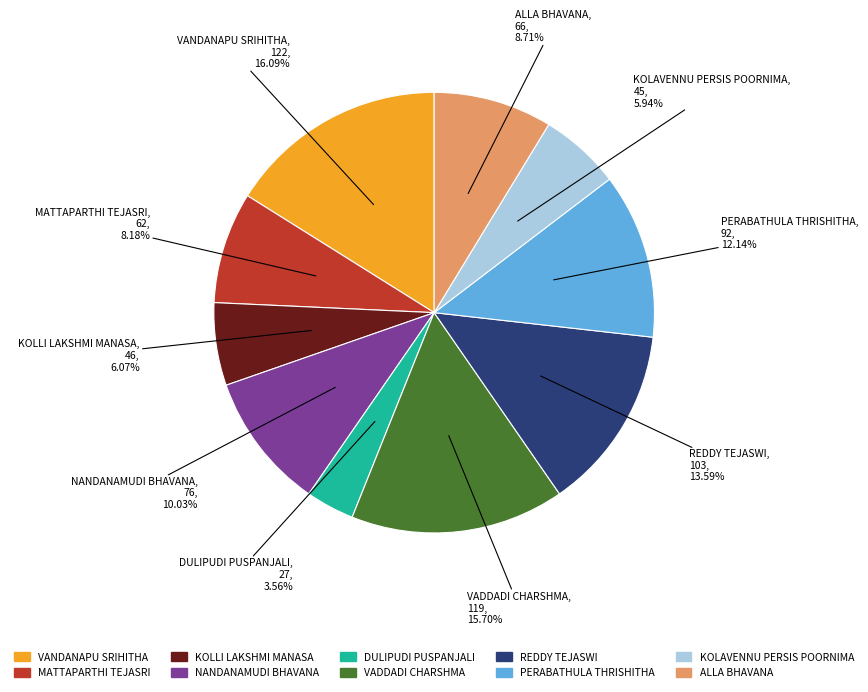

To the nearest percent, what percentage of the pie is KOLAVENNU PERSIS POORNIMA?

6%